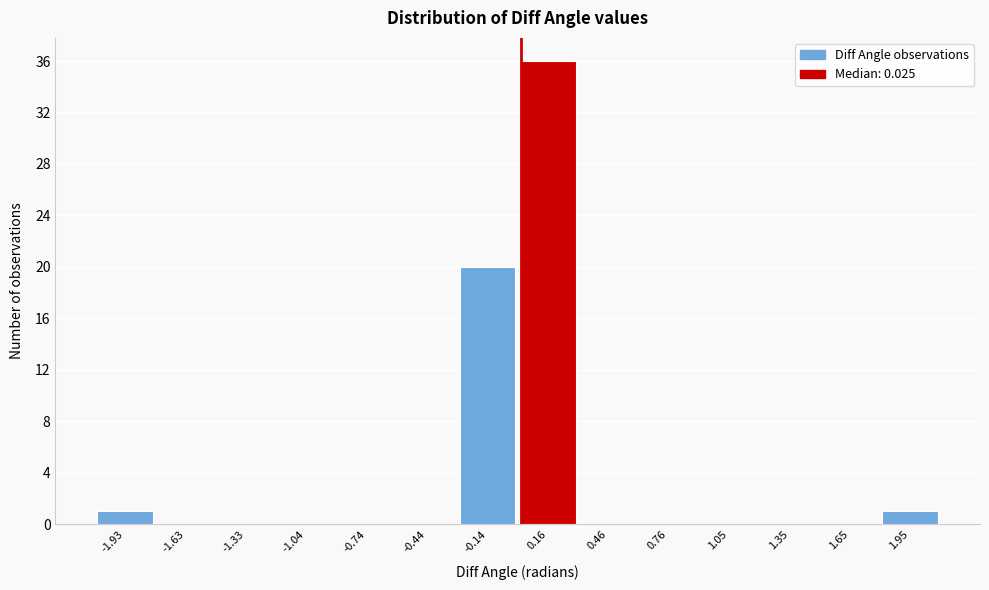

Reading left to right, list every bar in this chart as the range it spans on the x-axis followed by its height. Neither the bar edges nor the heights are printed on the chart, so give them approximately, as read against the axes.

-2.1 to -1.8: 1
-1.8 to -1.5: 0
-1.5 to -1.2: 0
-1.2 to -0.9: 0
-0.9 to -0.6: 0
-0.6 to -0.3: 0
-0.3 to 0.0: 20
0.0 to 0.3: 36
0.3 to 0.6: 0
0.6 to 0.9: 0
0.9 to 1.2: 0
1.2 to 1.5: 0
1.5 to 1.8: 0
1.8 to 2.1: 1